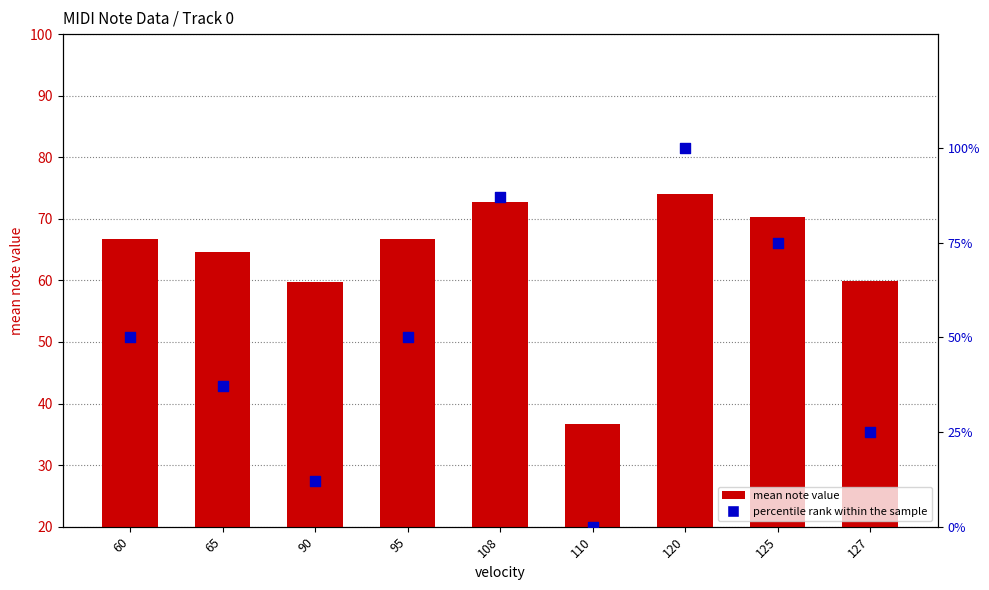

At which category is the sum across all series the highest?

120